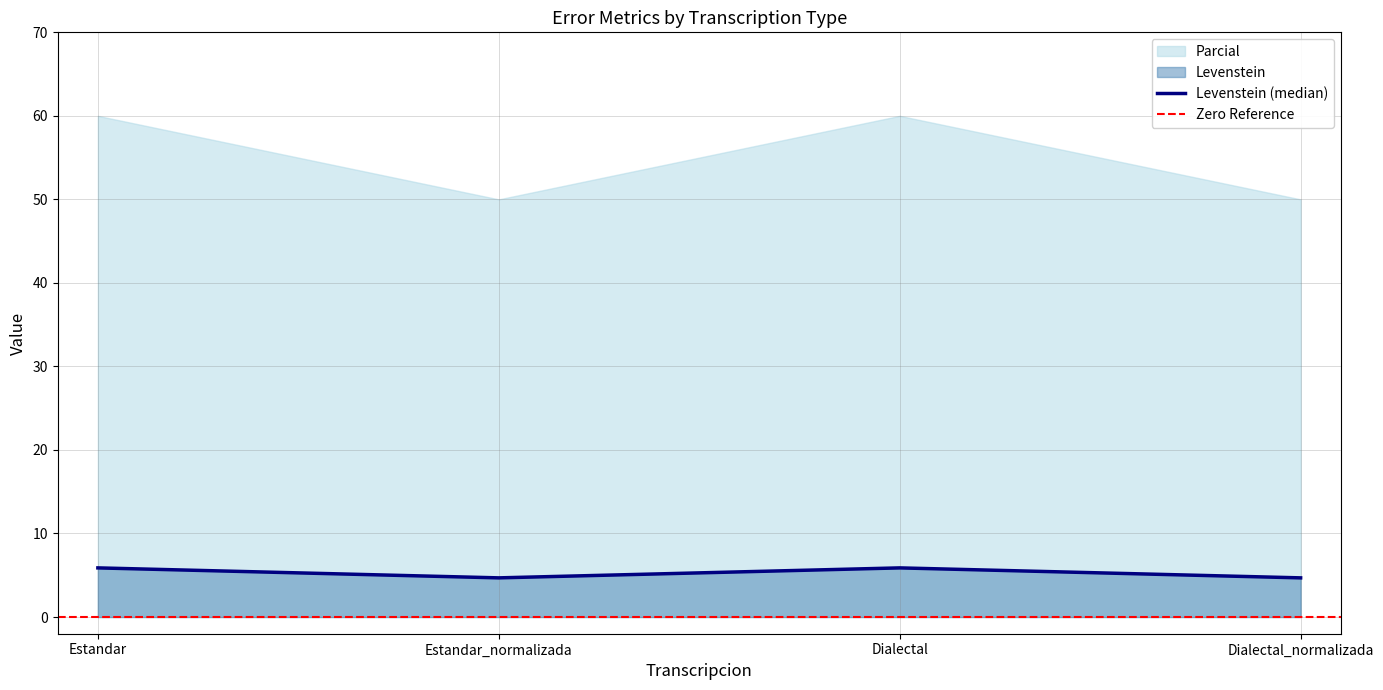

How many values are between 4 and 5?

2